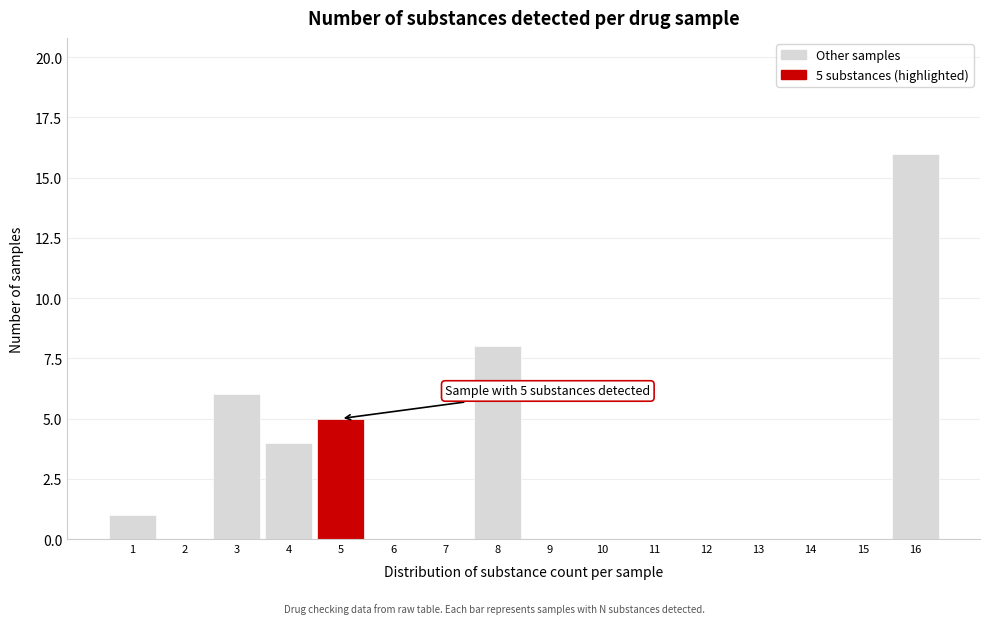

Reading left to right, transcribe all the data shown in this chart.

1=1	2=0	3=6	4=4	5=5	6=0	7=0	8=8	9=0	10=0	11=0	12=0	13=0	14=0	15=0	16=16